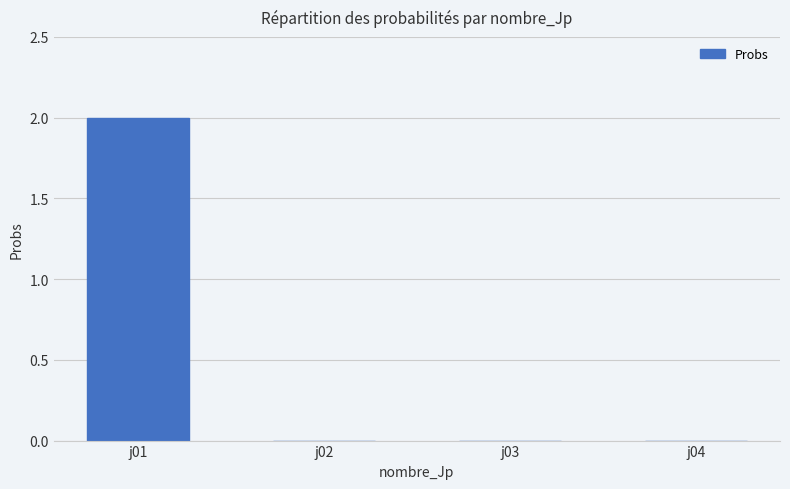

What is the greatest value displayed?

2